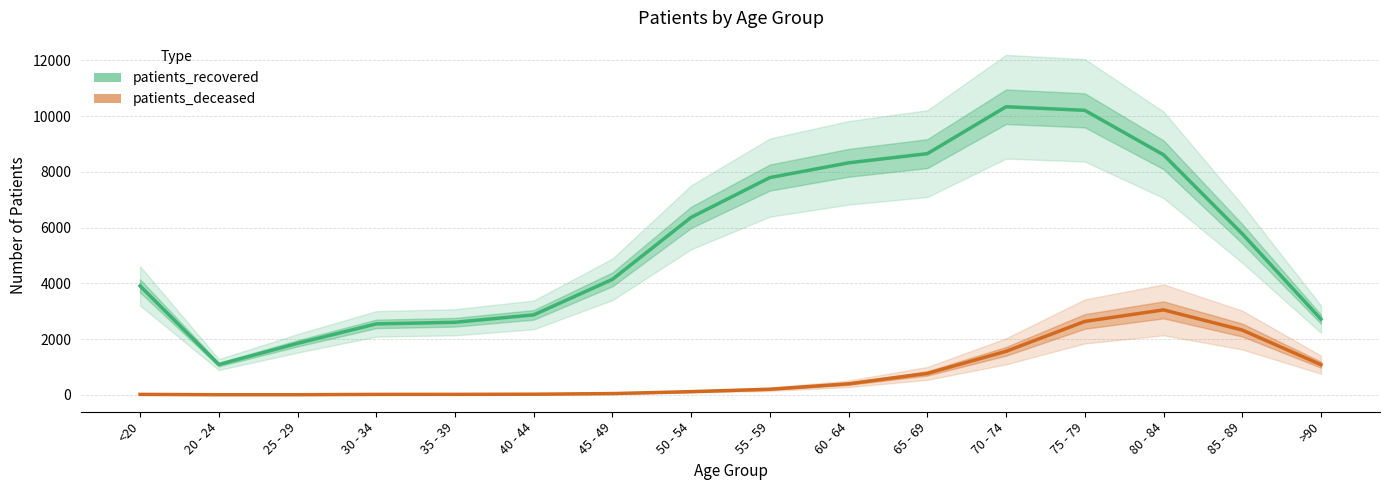

What is the total value across all series at 20 - 24?

1089